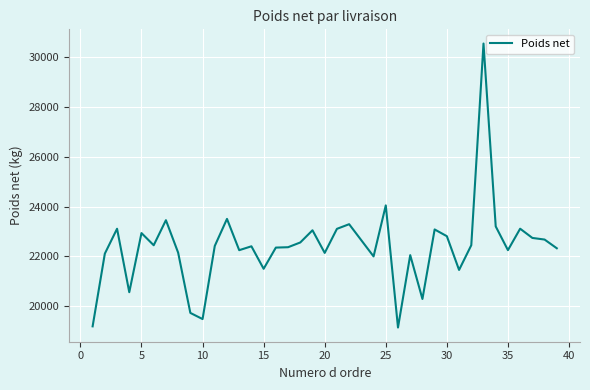

What is the smallest value displayed?

19140